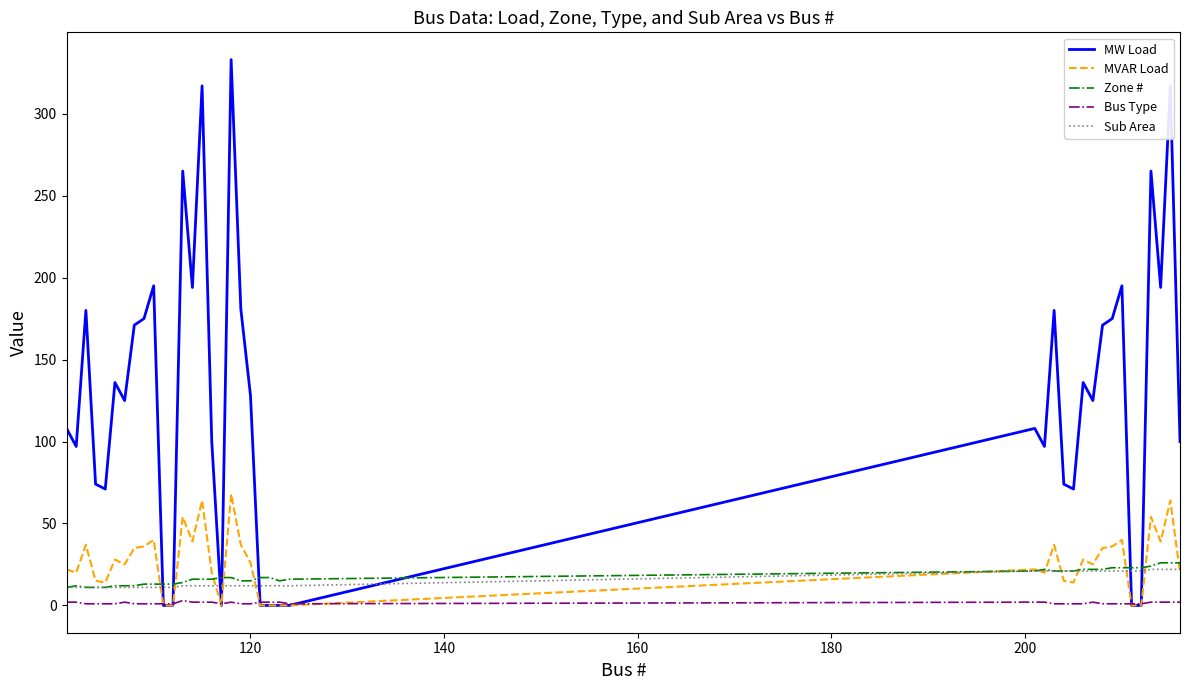

What is the maximum value shown in the chart?

333